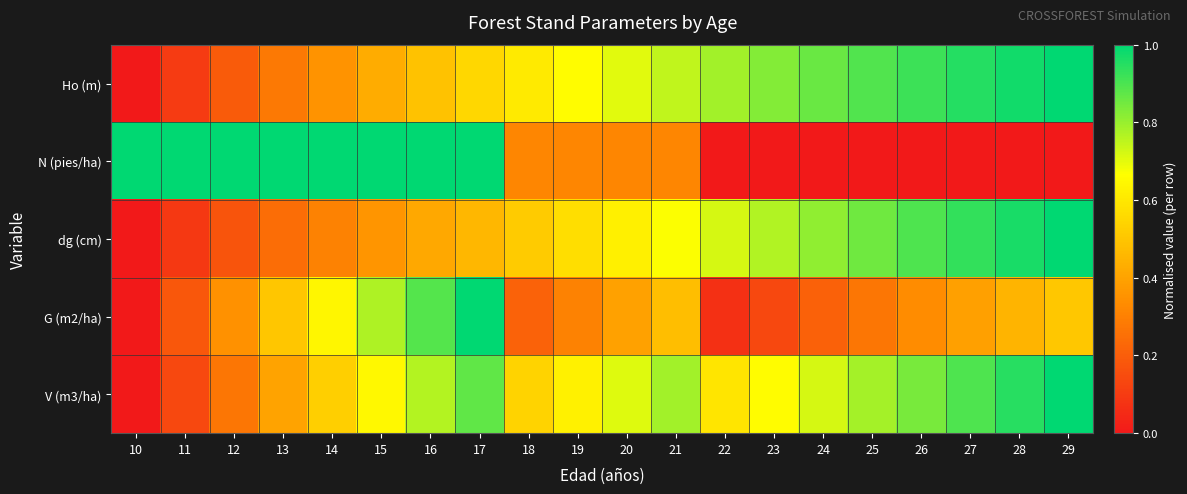

Which label corresponds to the smallest value in the chart?

10